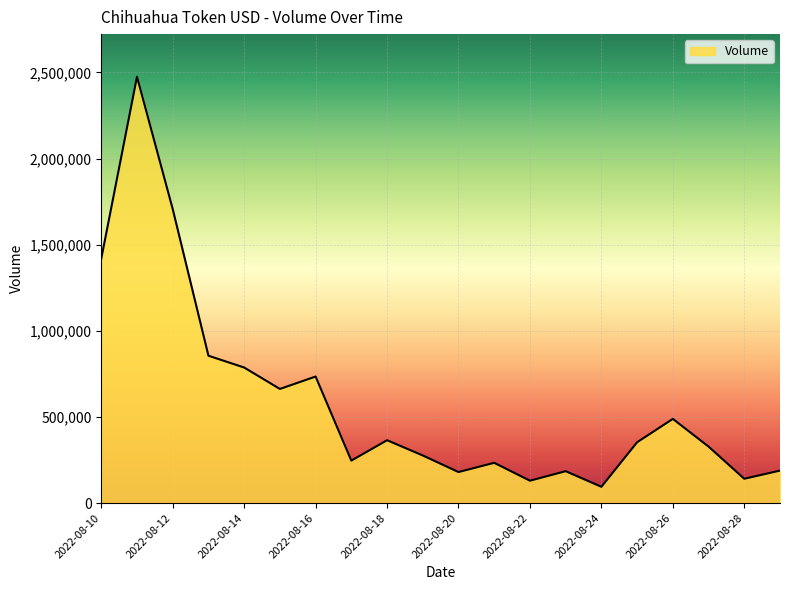

What is the greatest value displayed?

2475050